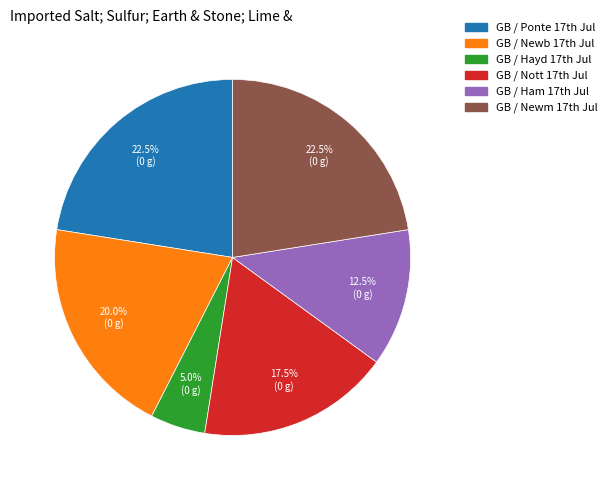

Which category has the smallest portion of the pie?

GB / Hayd 17th Jul